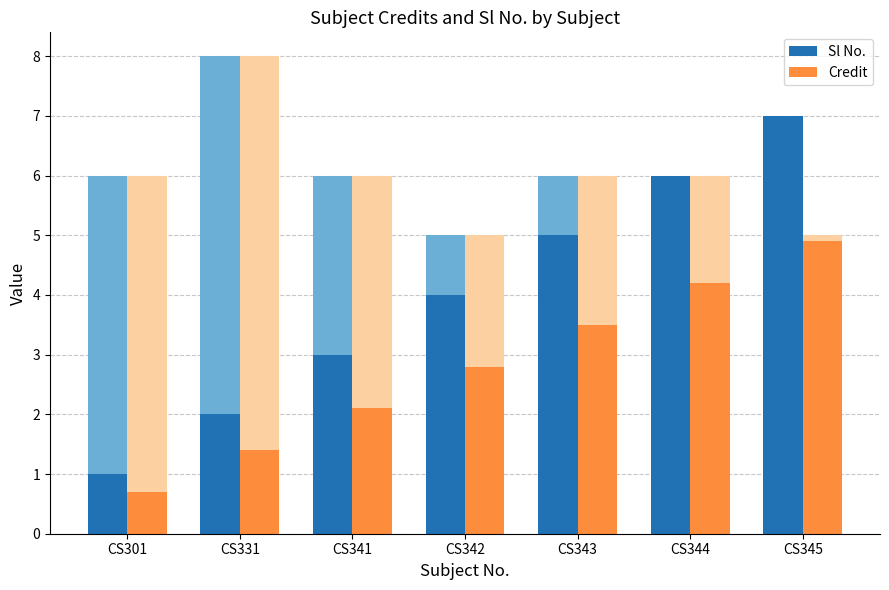

Which series has the widest spread of values?

Sl No.